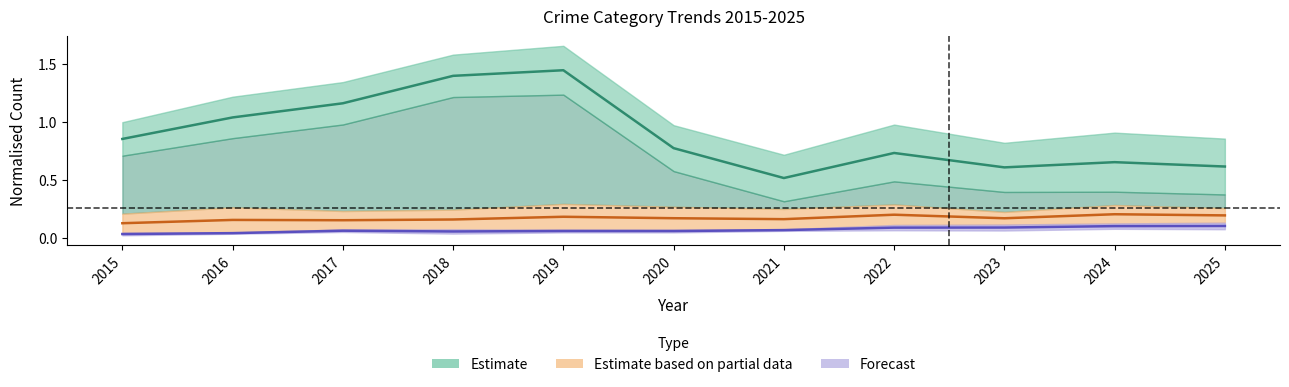

Does the chart have visible grid lines?

No